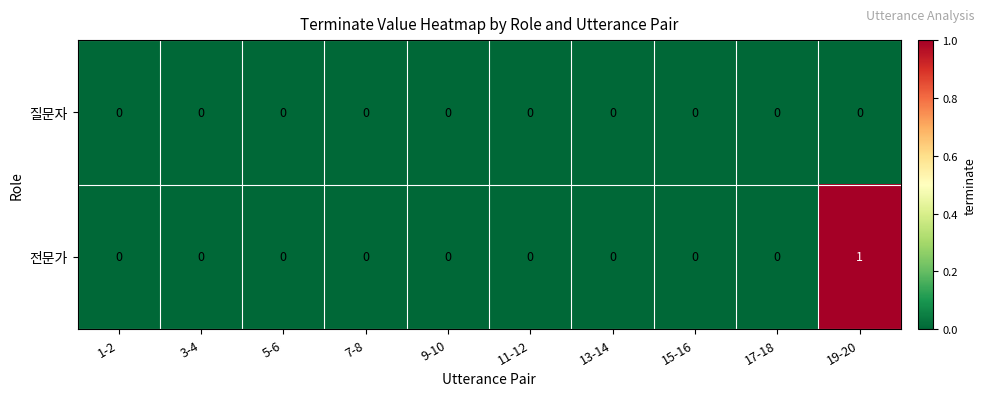

Is the value of 질문자 at 17-18 greater than the value of 전문가 at 19-20?

No